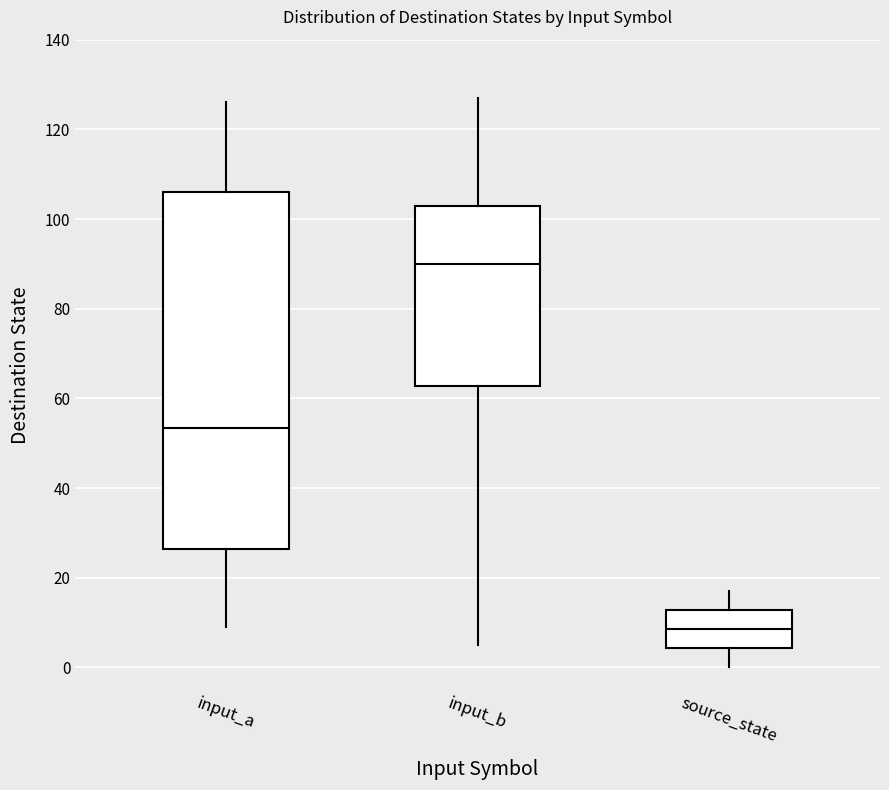

Where is the lower edge of the box for source_state on the y-axis? The values are not printed on the chart, so give them approximately, as read against the axis.

4